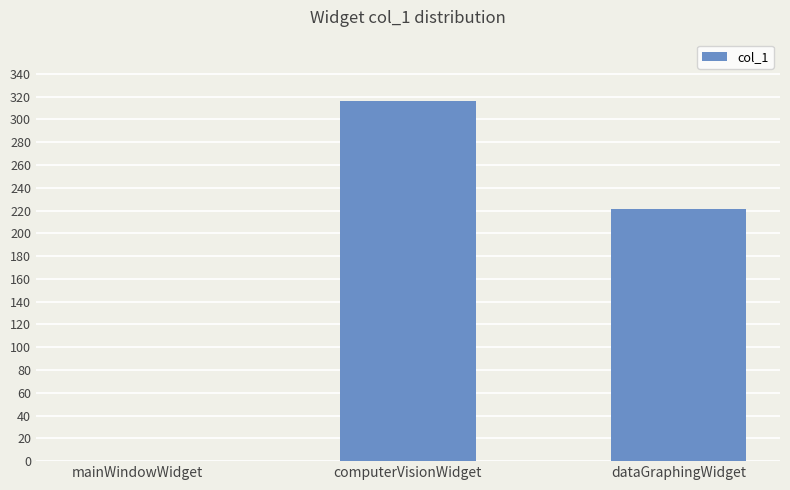

At which label does the data first exceed 221?

computerVisionWidget